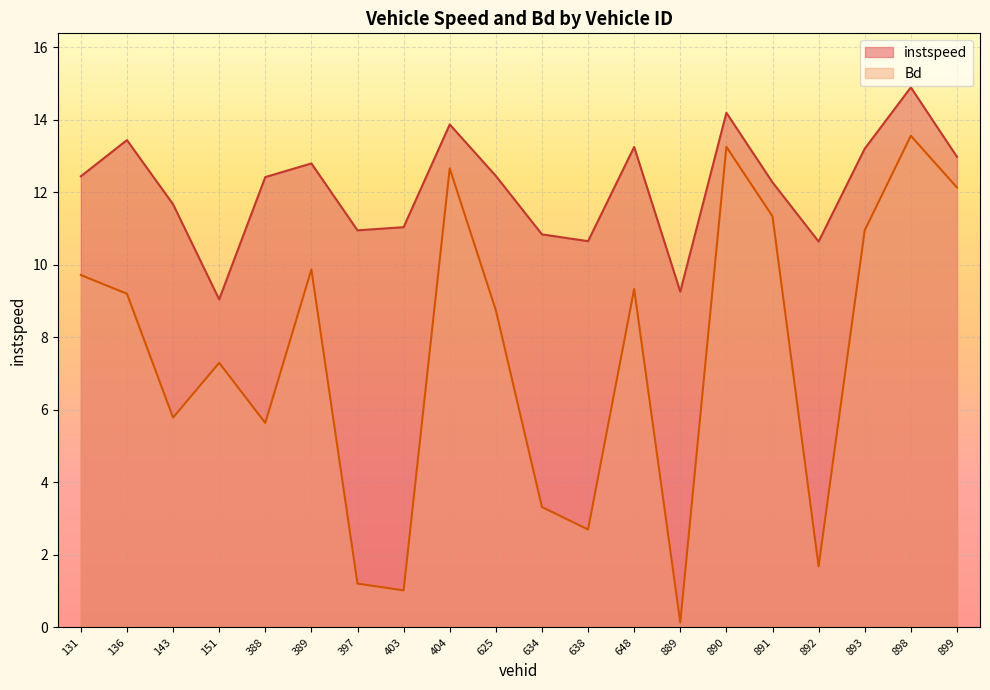

Rank the series by their average value, from highest to lowest.

instspeed, Bd